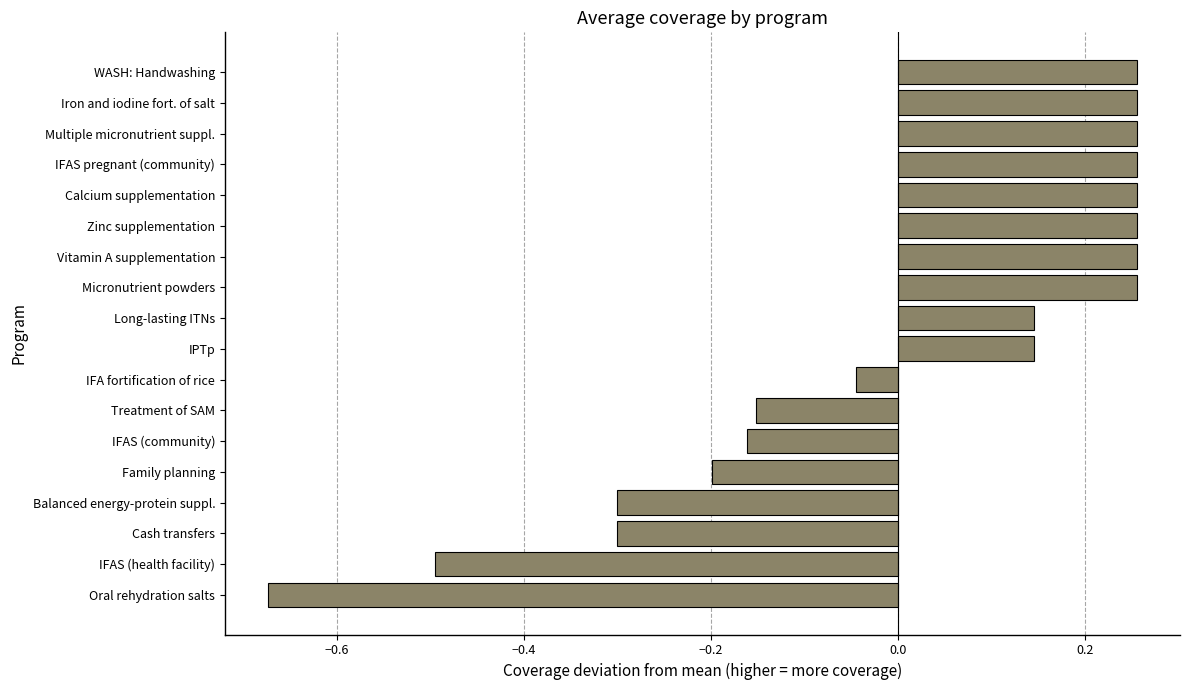

Which category has the lowest value across all series?

Oral rehydration salts